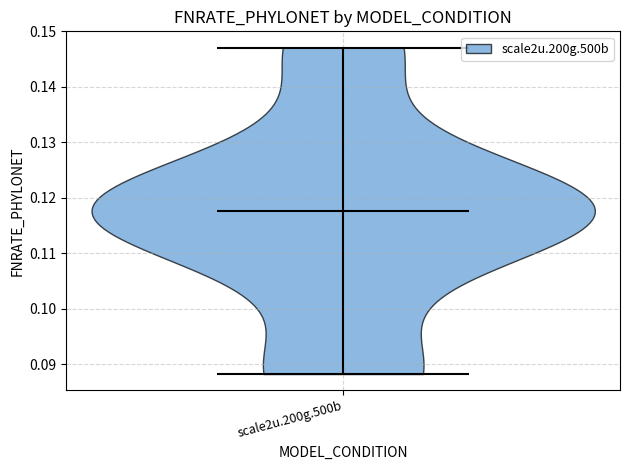

Read this violin plot against the y-axis: where its median line is, and the lowest and highest points the violin reaches. The values are not printed on the chart, so give them approximately, as read against the axis.

median line 0.118, lowest point 0.088, highest point 0.147